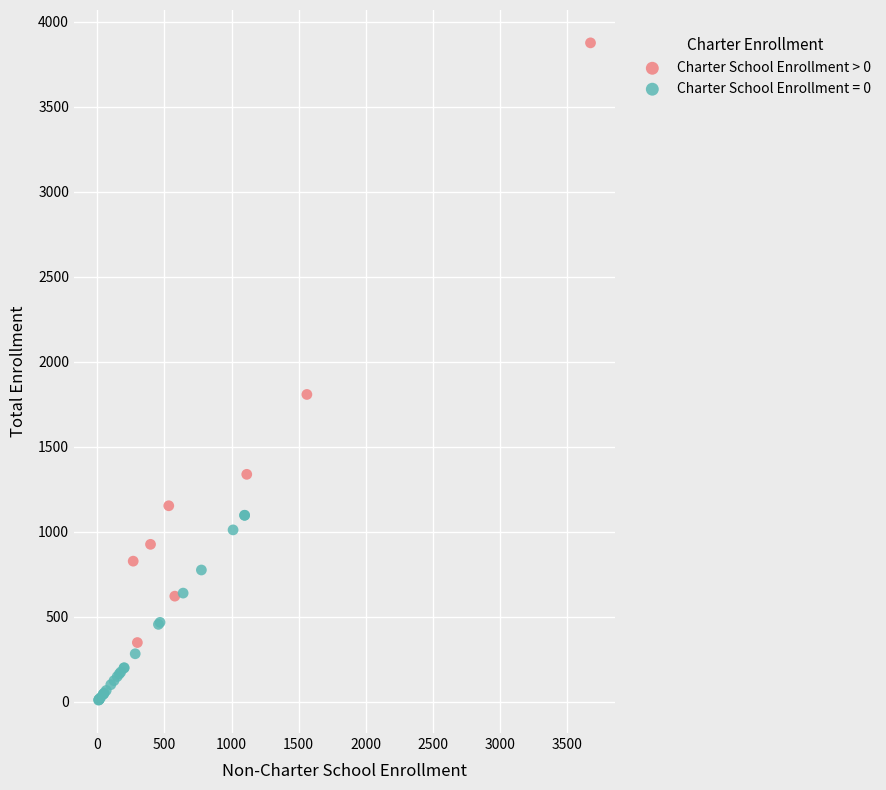

Which series has the widest spread of Y values?

Charter School Enrollment > 0